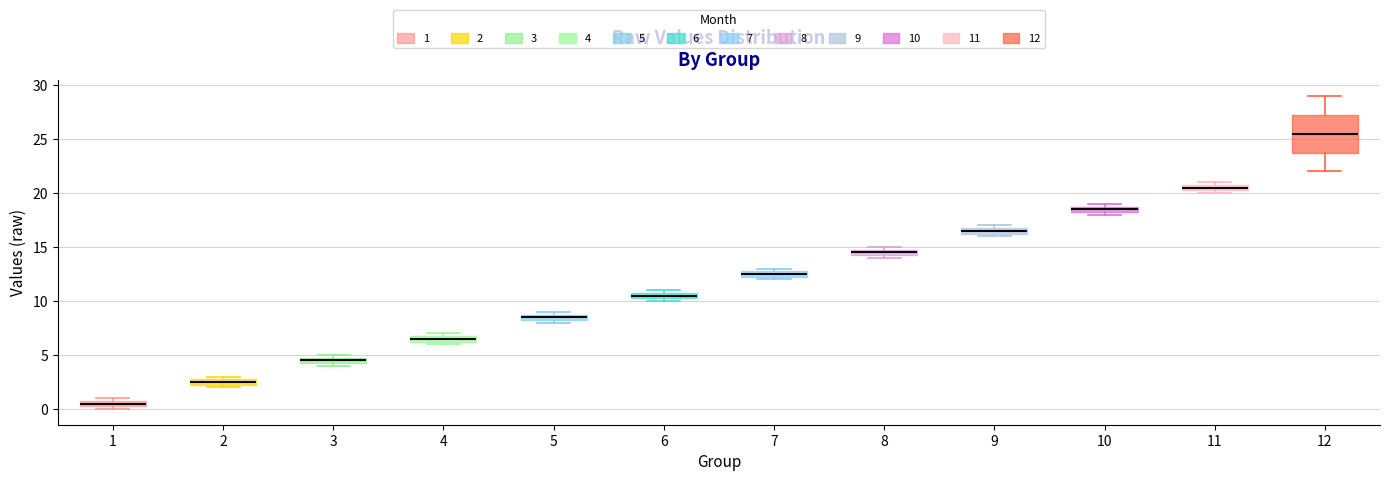

Which box's median line is the lowest?

1